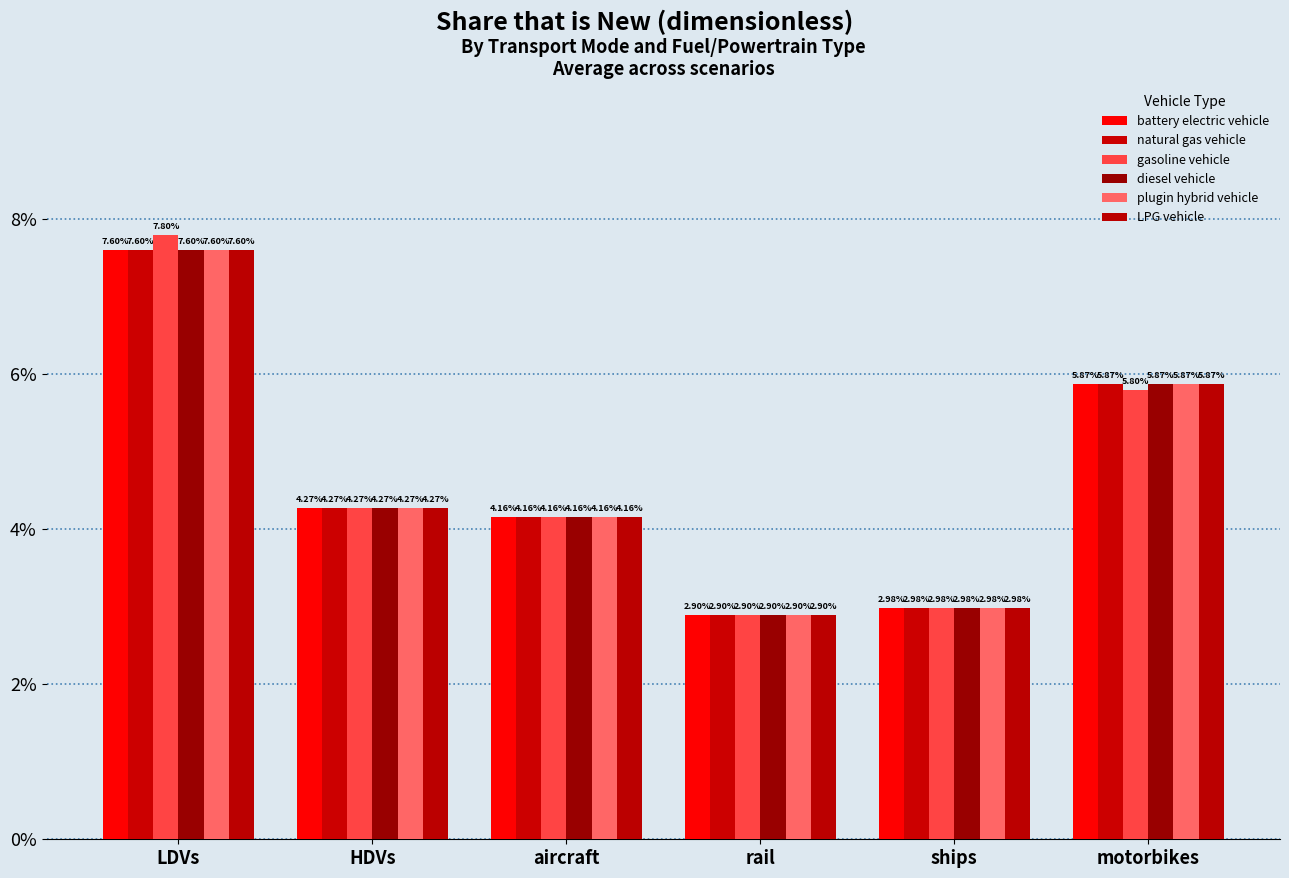

Does the chart contain any negative values?

No